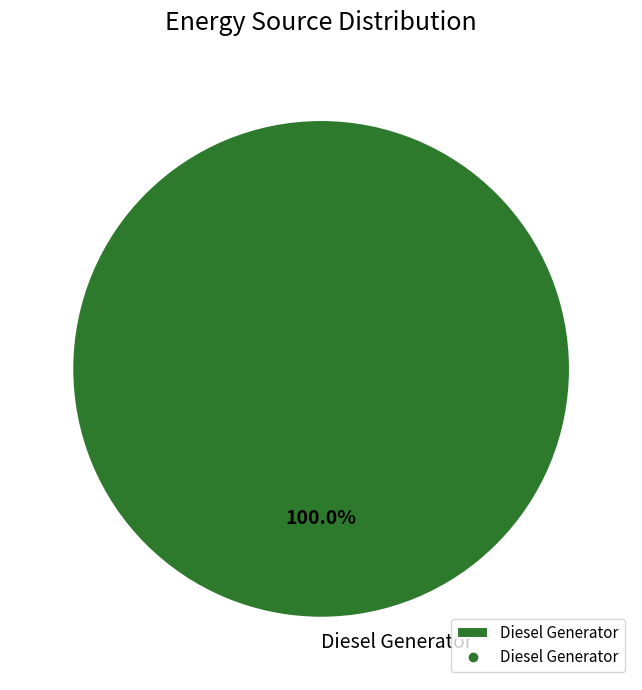

How many slices are in this pie chart?

1